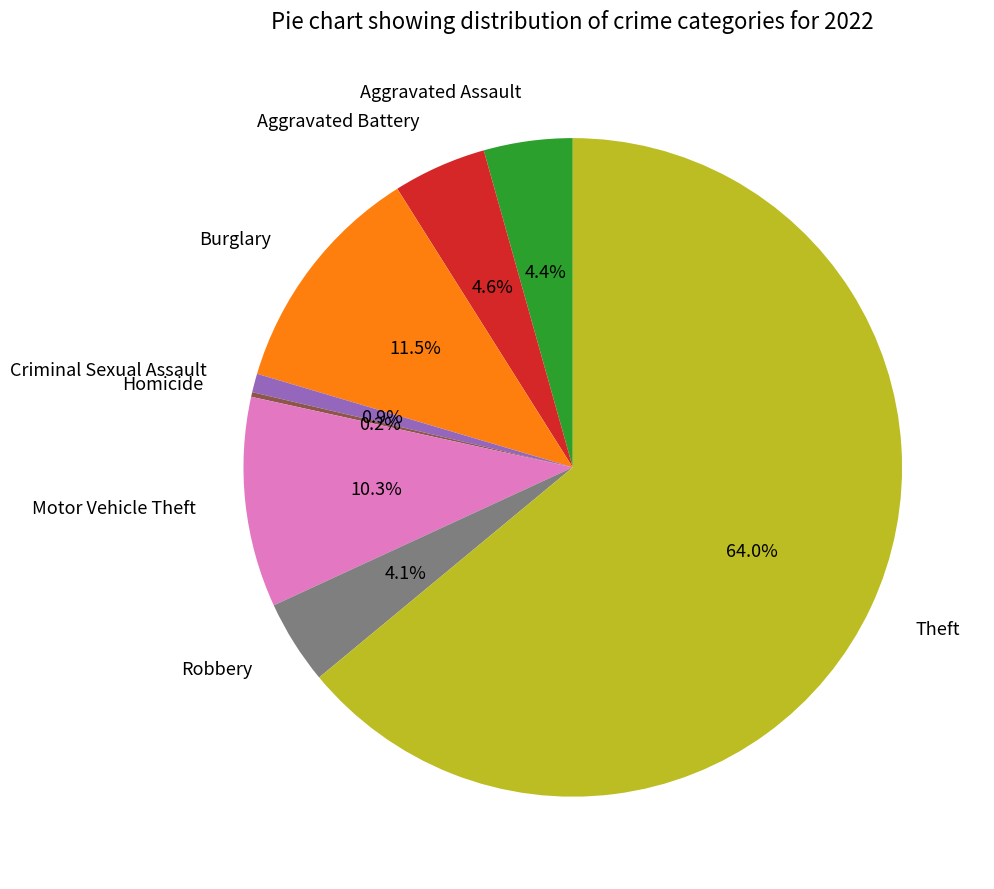

What is the largest slice in the pie chart?

Theft